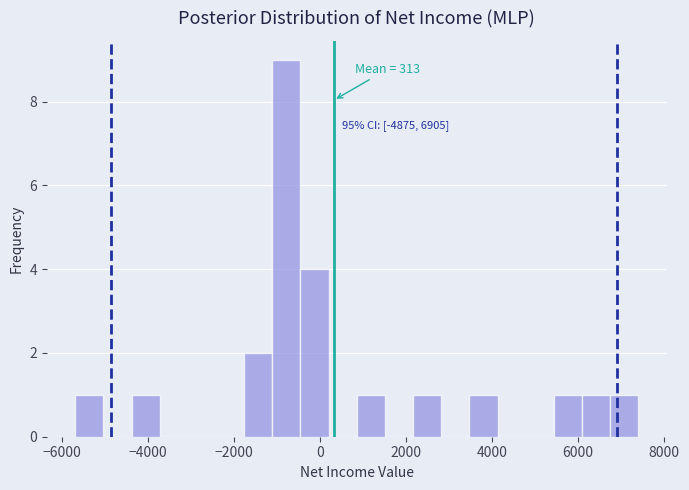

Read against the x-axis, roughly where is the centre of the tallest bar?

-800